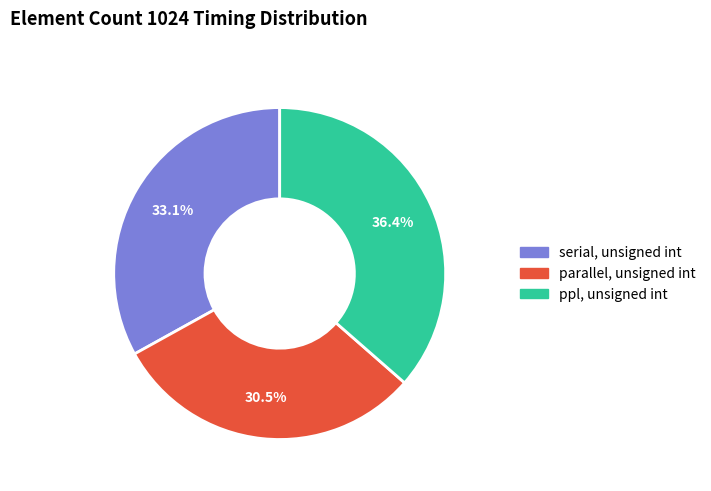

The parallel, unsigned int slice represents 43% of the pie. True or false?

False